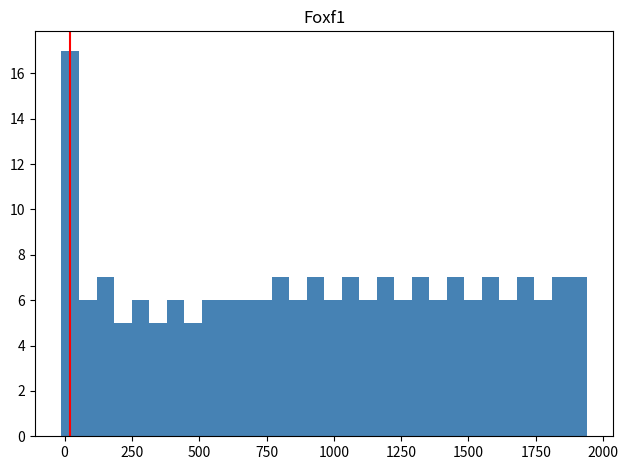

Around what value on the x-axis is the tallest bar? Give the approximate position of its centre, as read against the axis.

0